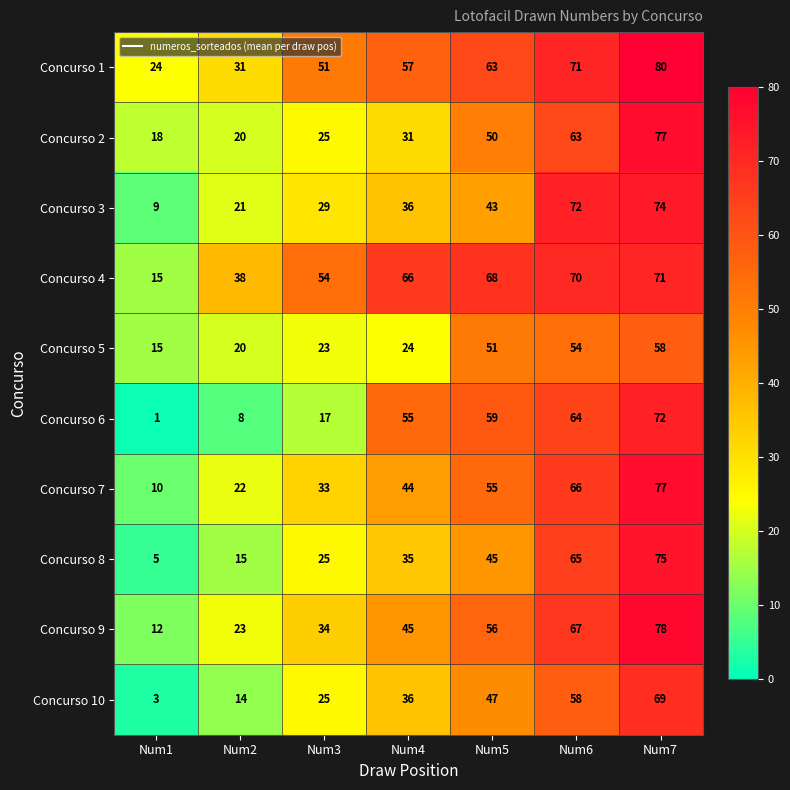

At which category is the sum across all series the highest?

Num7